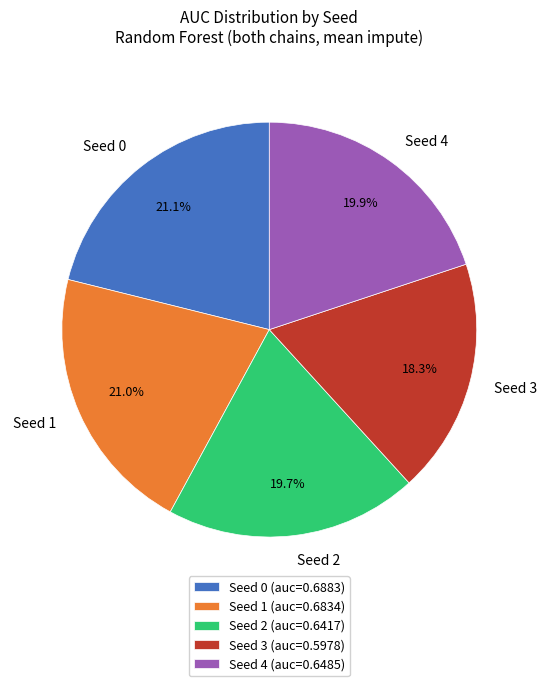

True or false: Seed 2 accounts for 20% of the total.

True